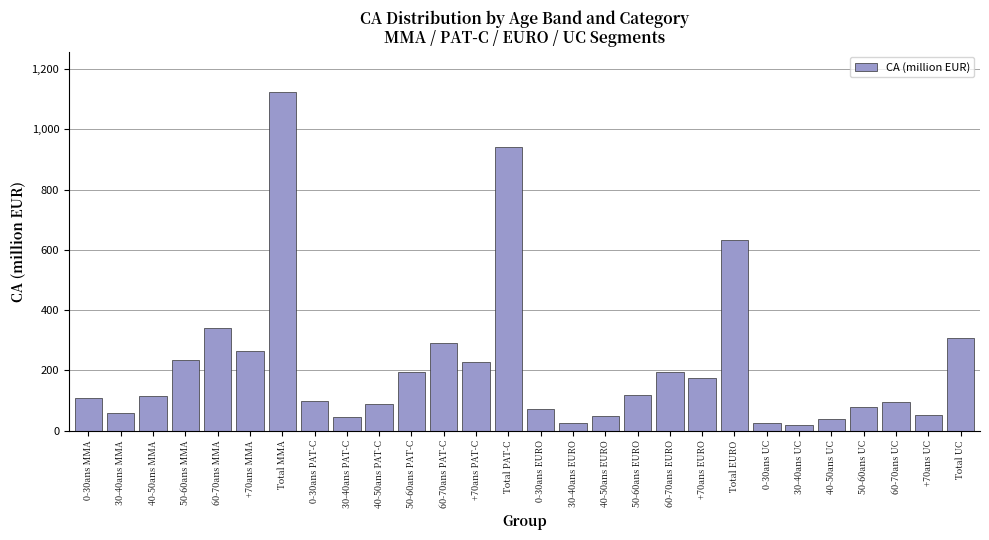

What is the greatest value displayed?

1123.2